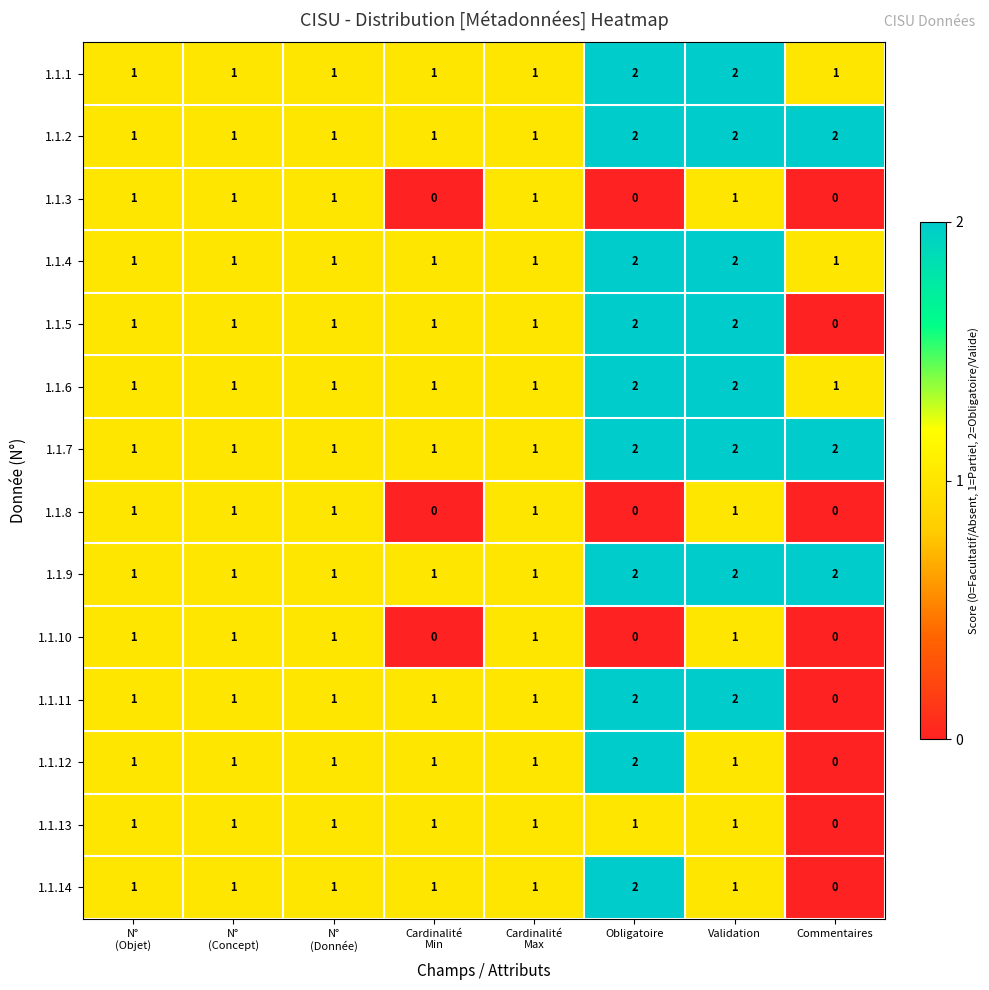

What is the total value across all series at Validation?

22